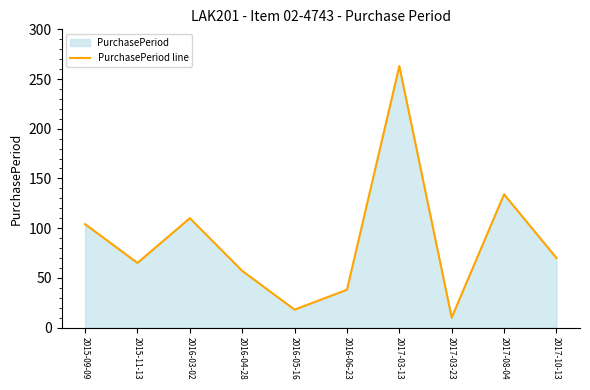

What is the average value?

87